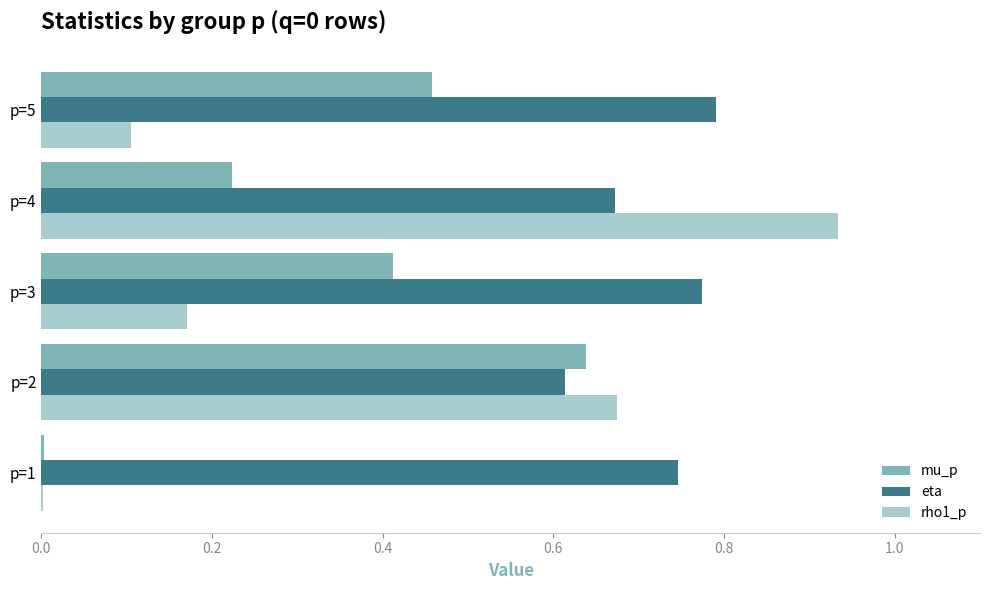

Which series changed the most between p=1 and p=5?

mu_p